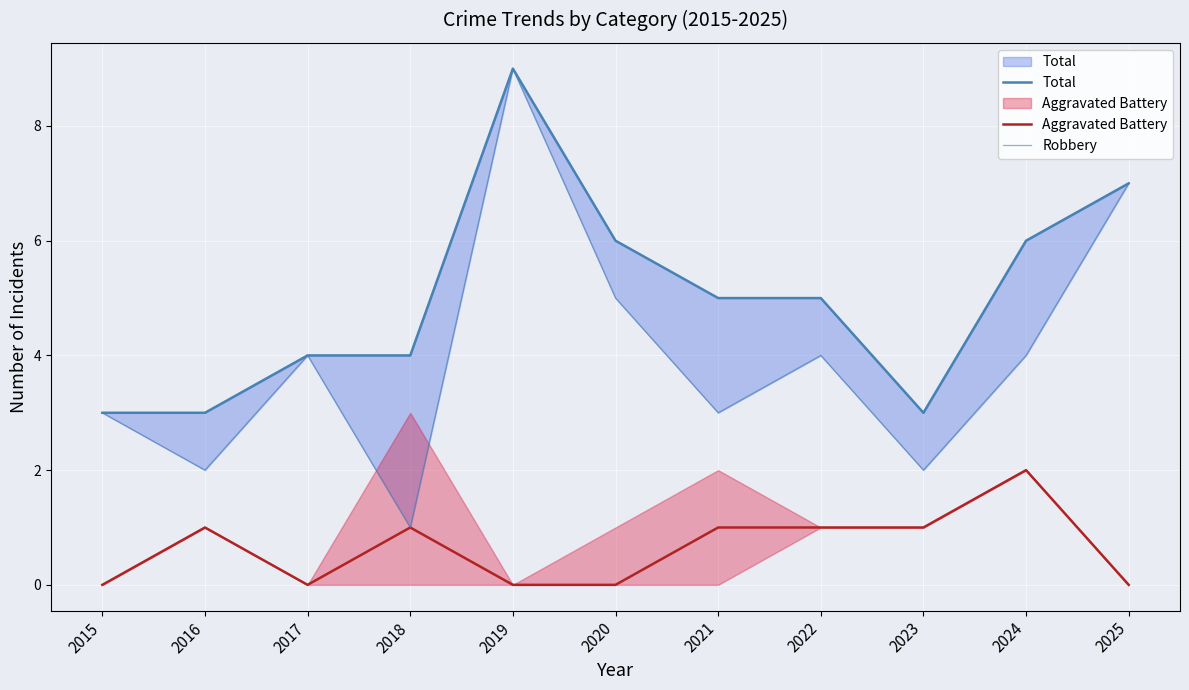

What is the value of the Robbery point at the 5th from the left?

9